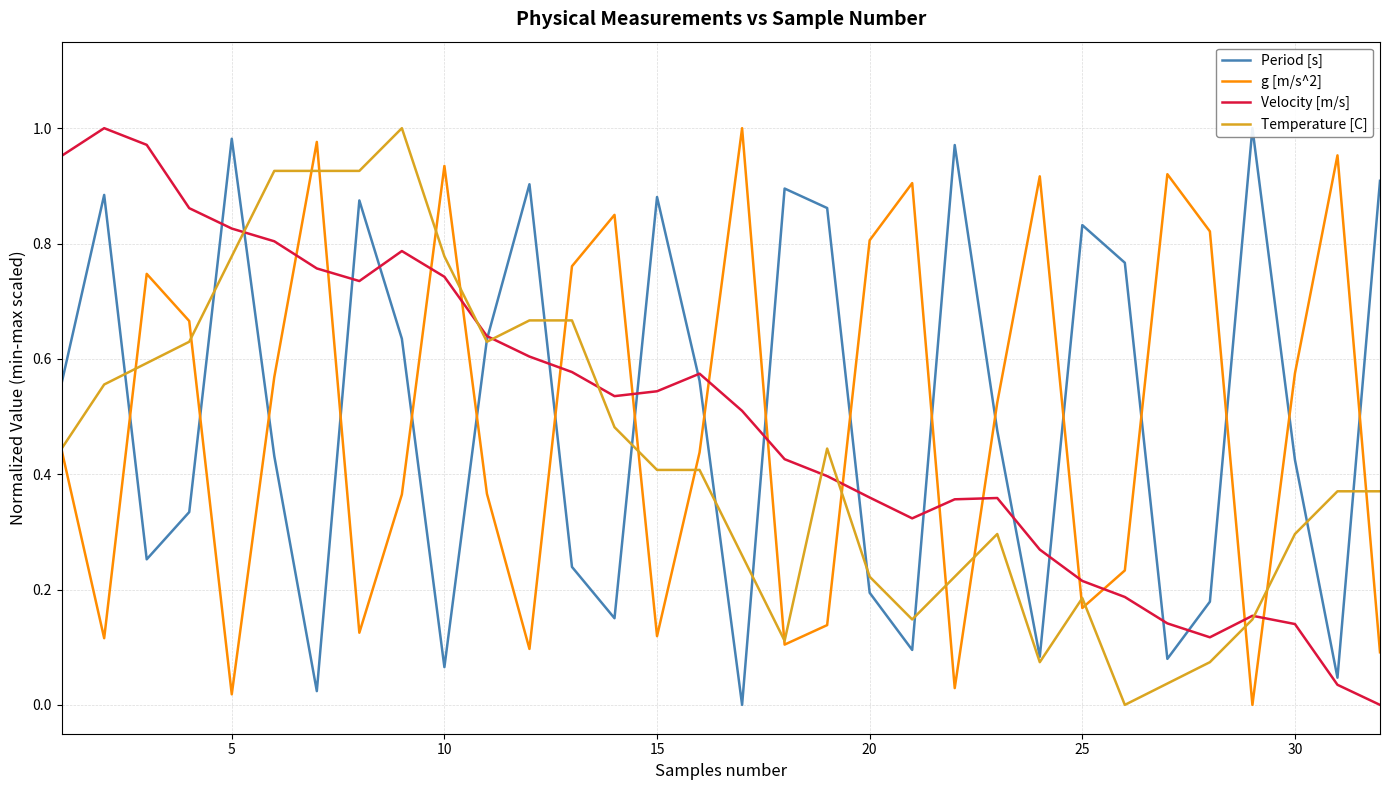

How many intersections are there between Velocity [m/s] and g [m/s^2]?

15